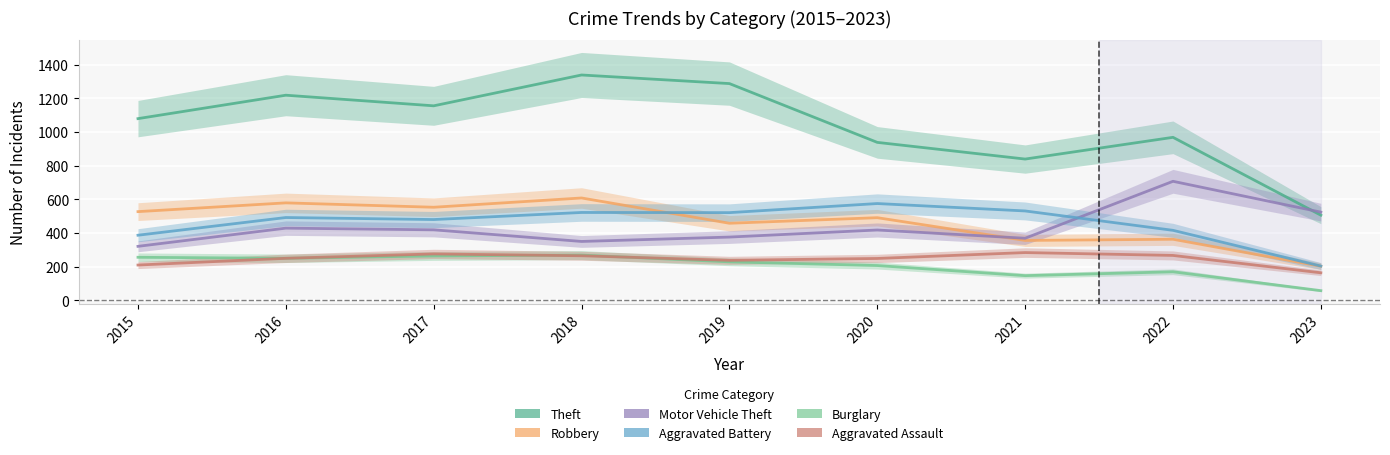

What is the value of the Motor Vehicle Theft point at the 2nd from the left?

429